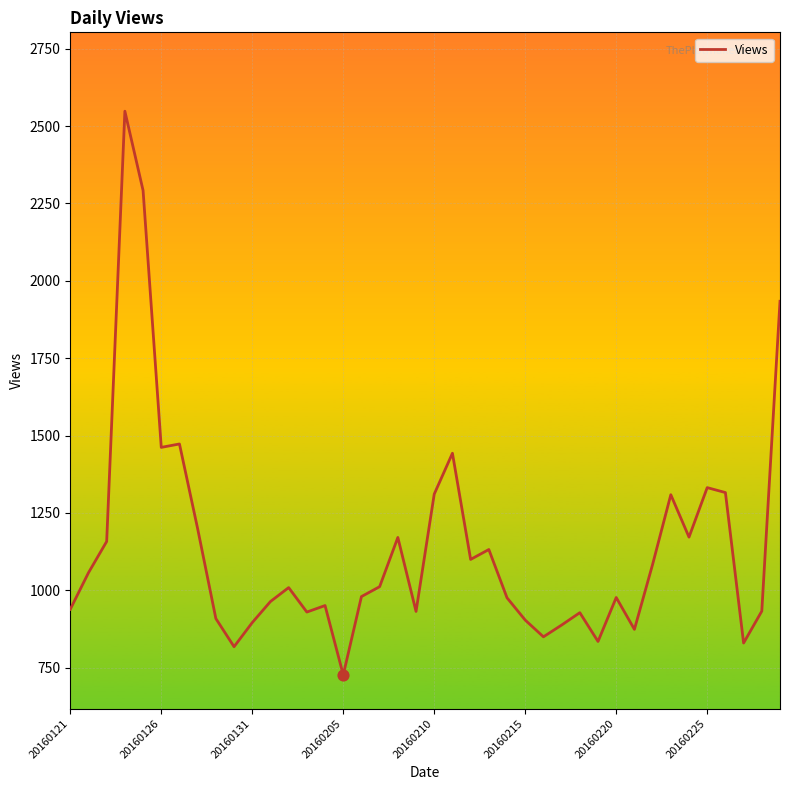

What is the greatest value displayed?

2548